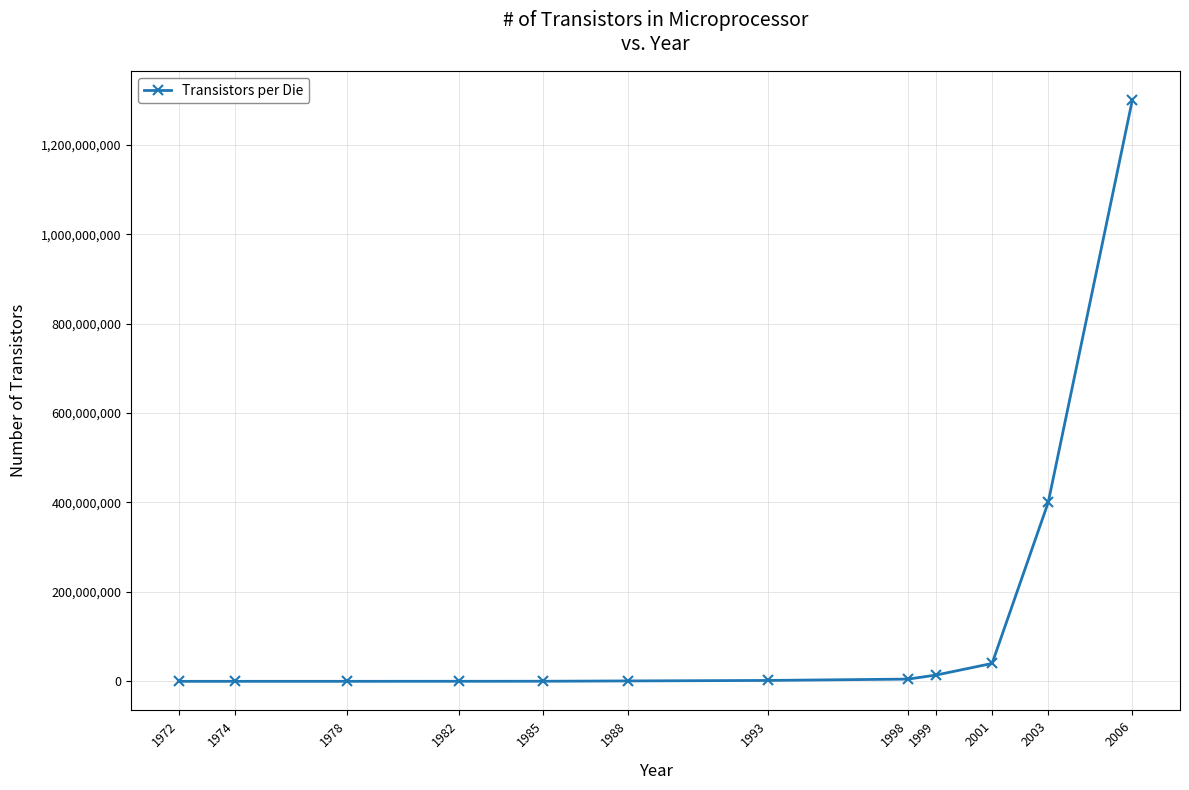

What is the maximum value shown in the chart?

1300000000